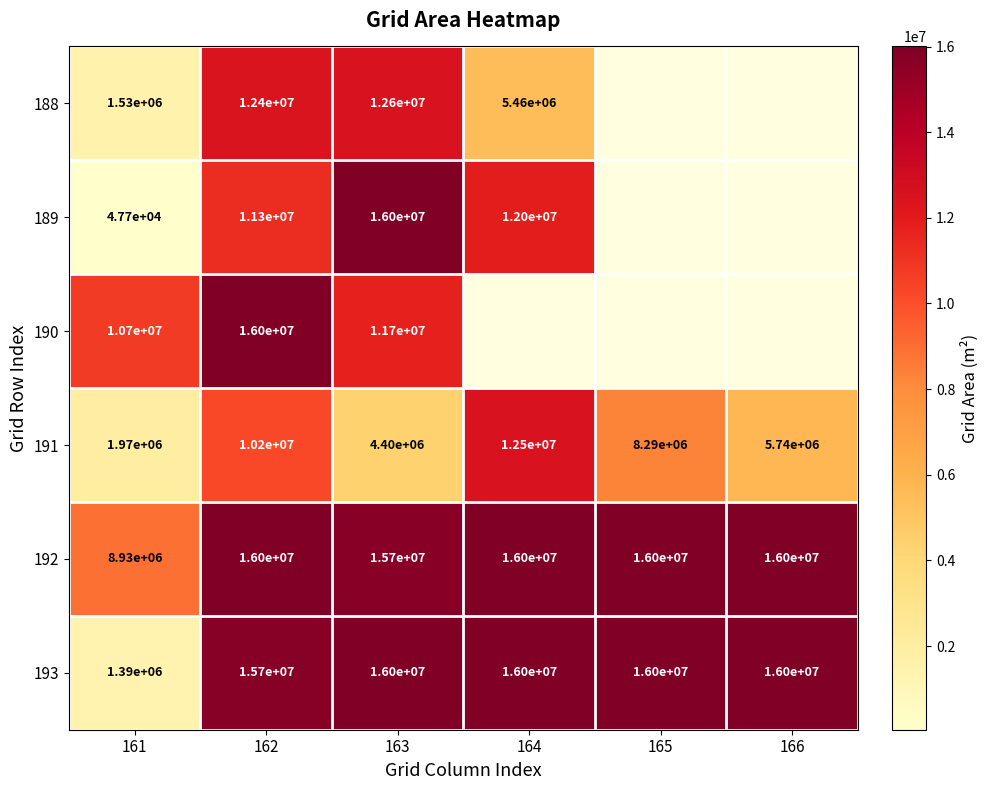

Which category has the highest value in the 191 series?

164